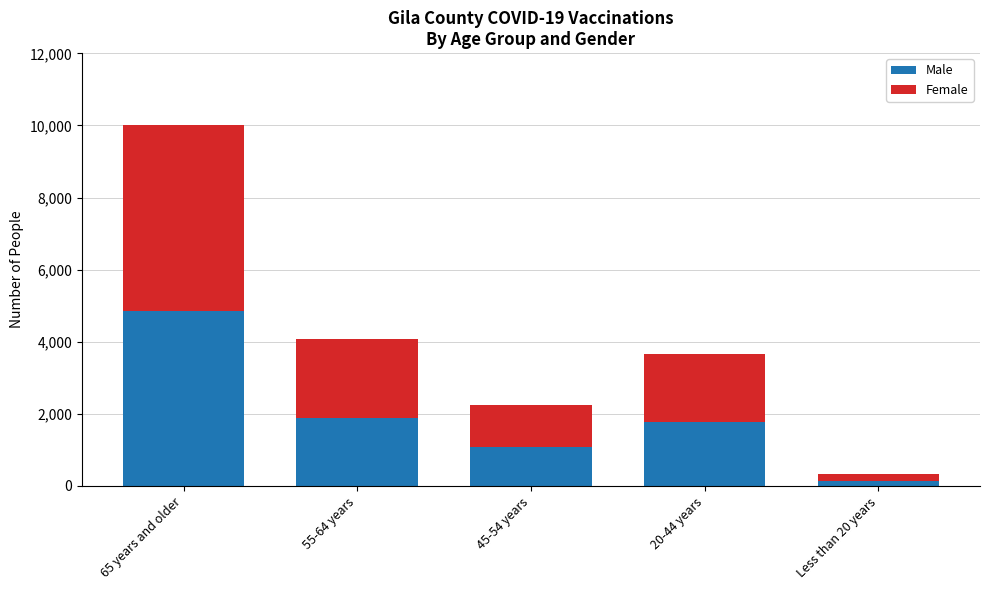

What is the total value across all series at 20-44 years?

3656